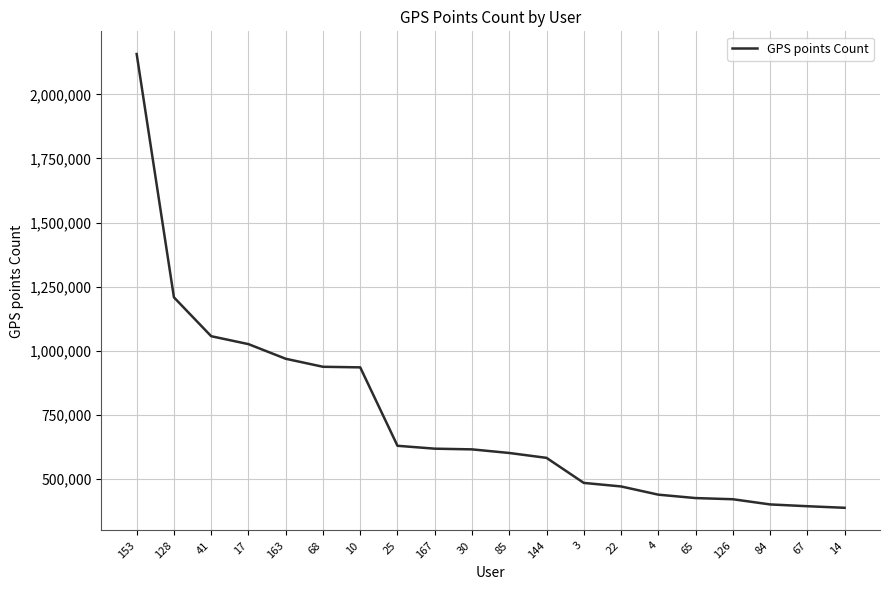

What is the difference between the maximum and minimum values?

1768781